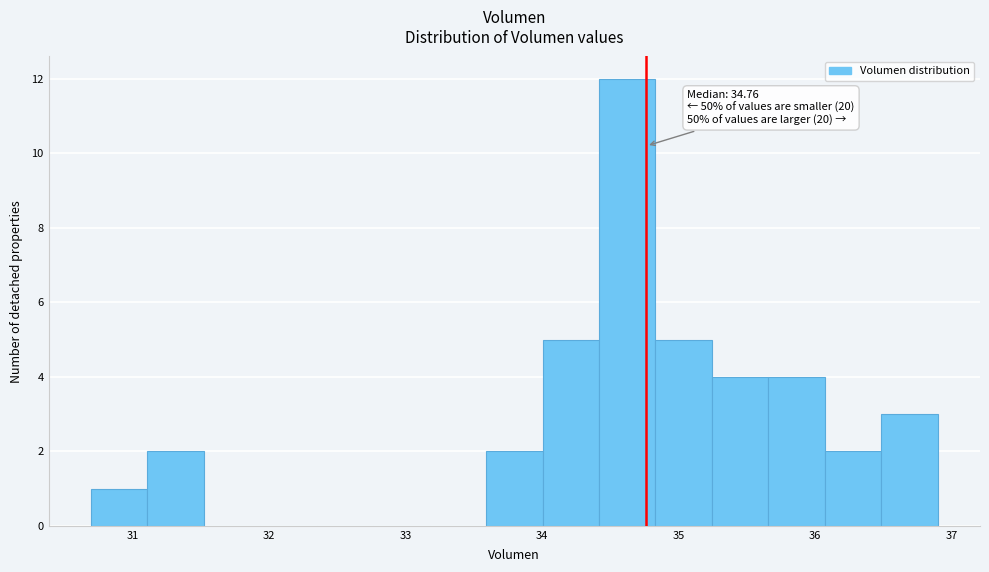

Over which range of the x-axis is the bar tallest?

34.4 to 34.8